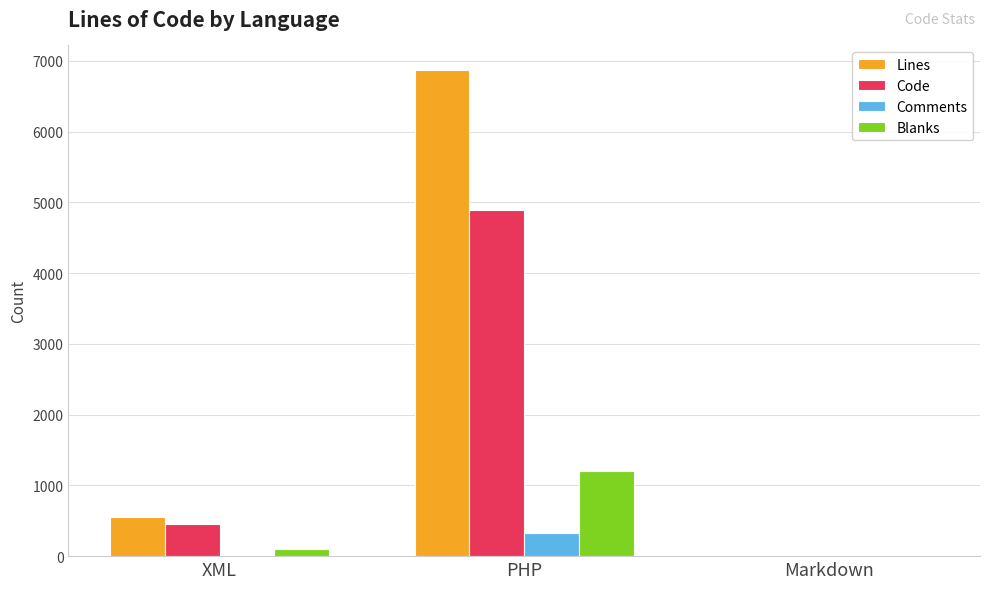

What is the maximum value for Blanks?

1199